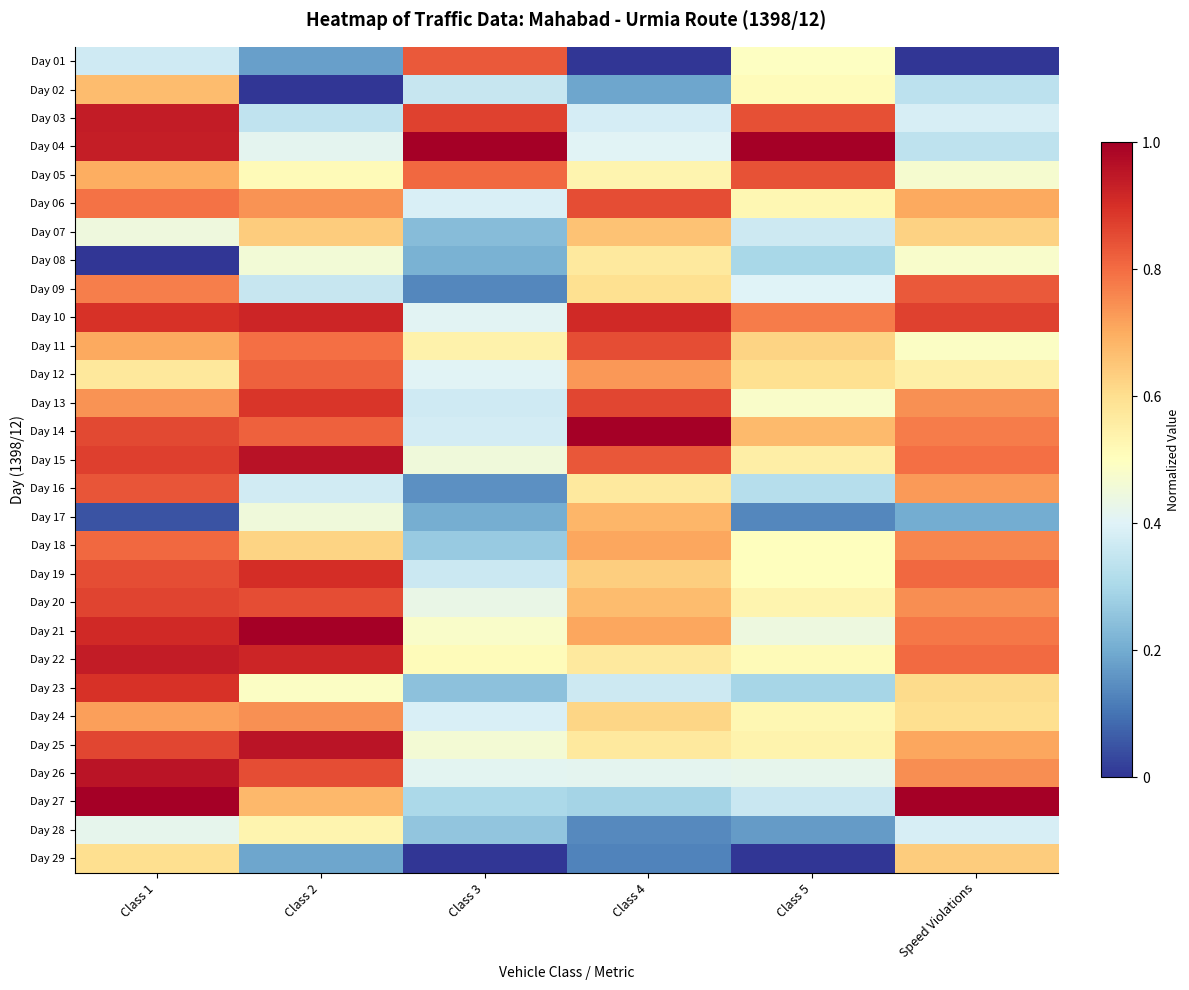

Reading left to right, list all the values displayed in this chart.

Day 01: Class 1=0.4	Class 2=0.2	Class 3=0.8	Class 4=0.0	Class 5=0.5	Speed Violations=0.0
Day 02: Class 1=0.7	Class 2=0.0	Class 3=0.4	Class 4=0.2	Class 5=0.5	Speed Violations=0.3
Day 03: Class 1=0.9	Class 2=0.3	Class 3=0.9	Class 4=0.4	Class 5=0.8	Speed Violations=0.4
Day 04: Class 1=0.9	Class 2=0.4	Class 3=1.0	Class 4=0.4	Class 5=1.0	Speed Violations=0.3
Day 05: Class 1=0.7	Class 2=0.5	Class 3=0.8	Class 4=0.5	Class 5=0.8	Speed Violations=0.5
Day 06: Class 1=0.8	Class 2=0.7	Class 3=0.4	Class 4=0.8	Class 5=0.5	Speed Violations=0.7
Day 07: Class 1=0.4	Class 2=0.6	Class 3=0.2	Class 4=0.7	Class 5=0.4	Speed Violations=0.6
Day 08: Class 1=0.0	Class 2=0.5	Class 3=0.2	Class 4=0.6	Class 5=0.3	Speed Violations=0.5
Day 09: Class 1=0.8	Class 2=0.4	Class 3=0.1	Class 4=0.6	Class 5=0.4	Speed Violations=0.8
Day 10: Class 1=0.9	Class 2=0.9	Class 3=0.4	Class 4=0.9	Class 5=0.8	Speed Violations=0.9
Day 11: Class 1=0.7	Class 2=0.8	Class 3=0.5	Class 4=0.8	Class 5=0.6	Speed Violations=0.5
Day 12: Class 1=0.6	Class 2=0.8	Class 3=0.4	Class 4=0.7	Class 5=0.6	Speed Violations=0.5
Day 13: Class 1=0.7	Class 2=0.9	Class 3=0.4	Class 4=0.9	Class 5=0.5	Speed Violations=0.7
Day 14: Class 1=0.9	Class 2=0.8	Class 3=0.4	Class 4=1.0	Class 5=0.7	Speed Violations=0.8
Day 15: Class 1=0.9	Class 2=1.0	Class 3=0.5	Class 4=0.8	Class 5=0.6	Speed Violations=0.8
Day 16: Class 1=0.8	Class 2=0.4	Class 3=0.1	Class 4=0.6	Class 5=0.3	Speed Violations=0.7
Day 17: Class 1=0.0	Class 2=0.5	Class 3=0.2	Class 4=0.7	Class 5=0.1	Speed Violations=0.2
Day 18: Class 1=0.8	Class 2=0.6	Class 3=0.3	Class 4=0.7	Class 5=0.5	Speed Violations=0.8
Day 19: Class 1=0.9	Class 2=0.9	Class 3=0.4	Class 4=0.6	Class 5=0.5	Speed Violations=0.8
Day 20: Class 1=0.9	Class 2=0.8	Class 3=0.4	Class 4=0.7	Class 5=0.5	Speed Violations=0.7
Day 21: Class 1=0.9	Class 2=1.0	Class 3=0.5	Class 4=0.7	Class 5=0.4	Speed Violations=0.8
Day 22: Class 1=0.9	Class 2=0.9	Class 3=0.5	Class 4=0.6	Class 5=0.5	Speed Violations=0.8
Day 23: Class 1=0.9	Class 2=0.5	Class 3=0.2	Class 4=0.4	Class 5=0.3	Speed Violations=0.6
Day 24: Class 1=0.7	Class 2=0.7	Class 3=0.4	Class 4=0.6	Class 5=0.5	Speed Violations=0.6
Day 25: Class 1=0.9	Class 2=1.0	Class 3=0.5	Class 4=0.6	Class 5=0.5	Speed Violations=0.7
Day 26: Class 1=1.0	Class 2=0.8	Class 3=0.4	Class 4=0.4	Class 5=0.4	Speed Violations=0.7
Day 27: Class 1=1.0	Class 2=0.7	Class 3=0.3	Class 4=0.3	Class 5=0.4	Speed Violations=1.0
Day 28: Class 1=0.4	Class 2=0.5	Class 3=0.3	Class 4=0.1	Class 5=0.2	Speed Violations=0.4
Day 29: Class 1=0.6	Class 2=0.2	Class 3=0.0	Class 4=0.1	Class 5=0.0	Speed Violations=0.6